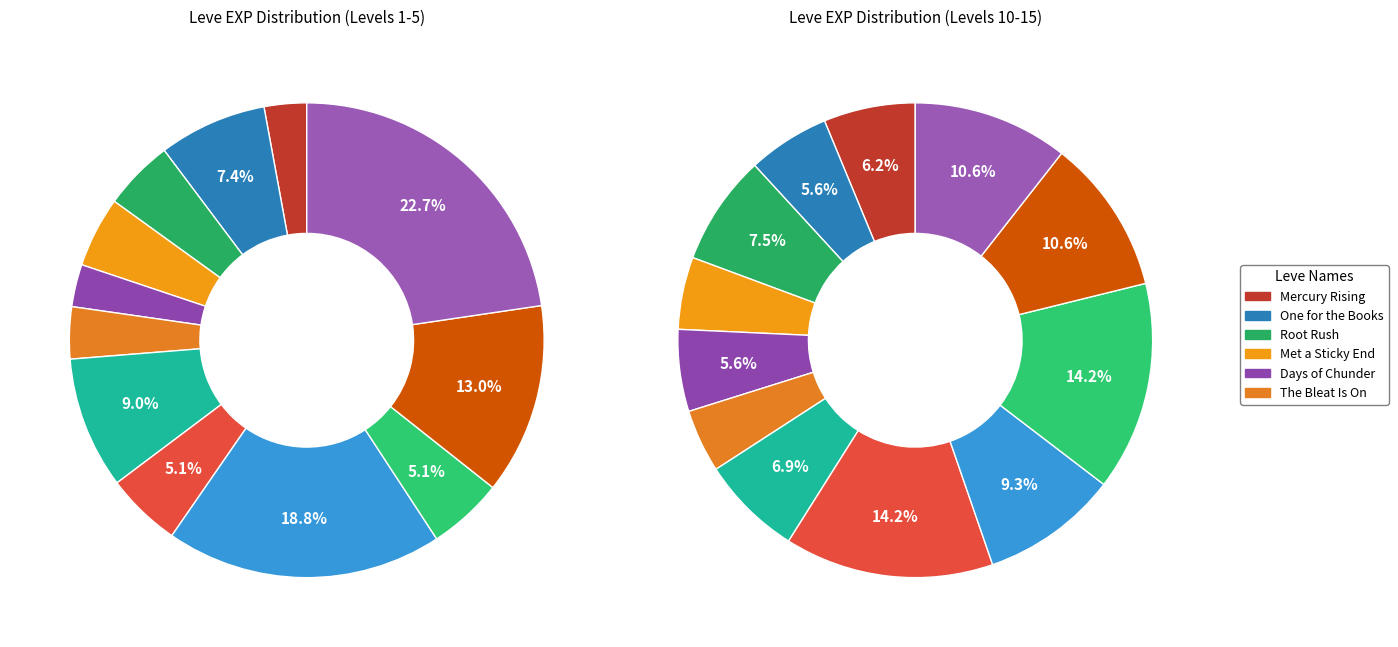

How many segments does this pie chart have?

12